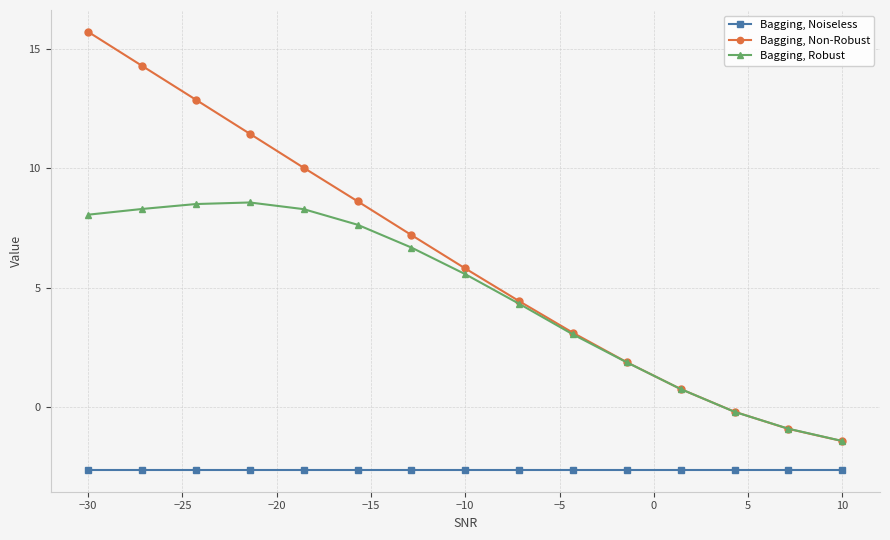

What is the minimum value for Bagging, Non-Robust?

-1.5